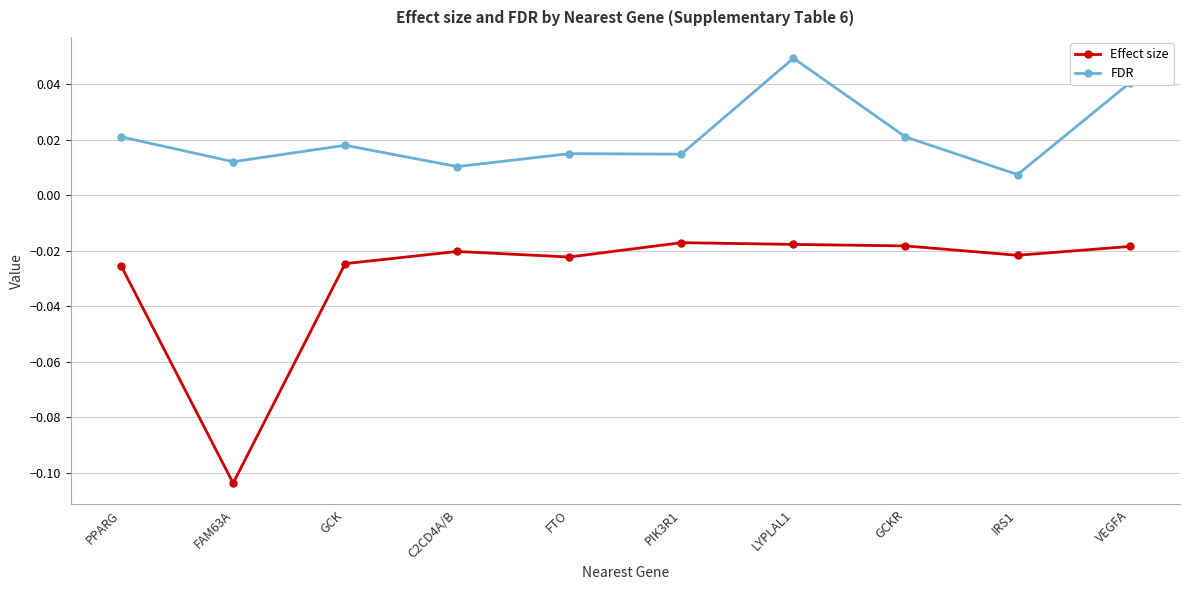

True or false: FDR and Effect size intersect in this chart.

False